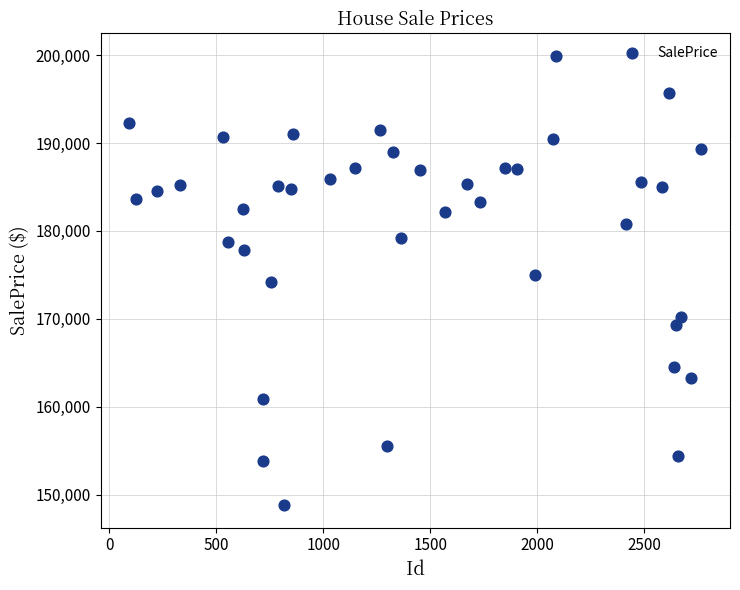

What is the range of X values (max minus min)?

2671.0